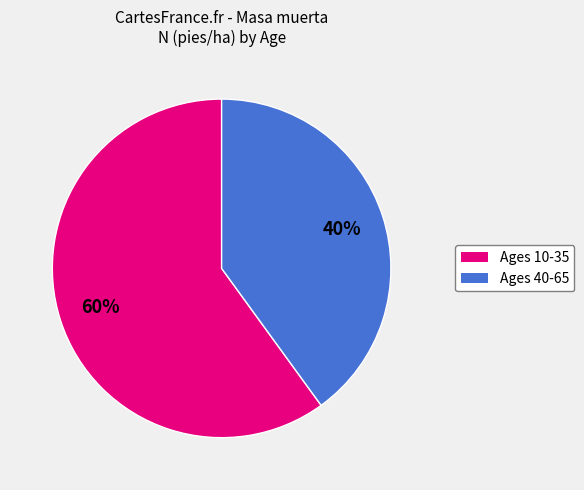

To the nearest percent, what is the difference between the largest and smallest slice percentages?

20%